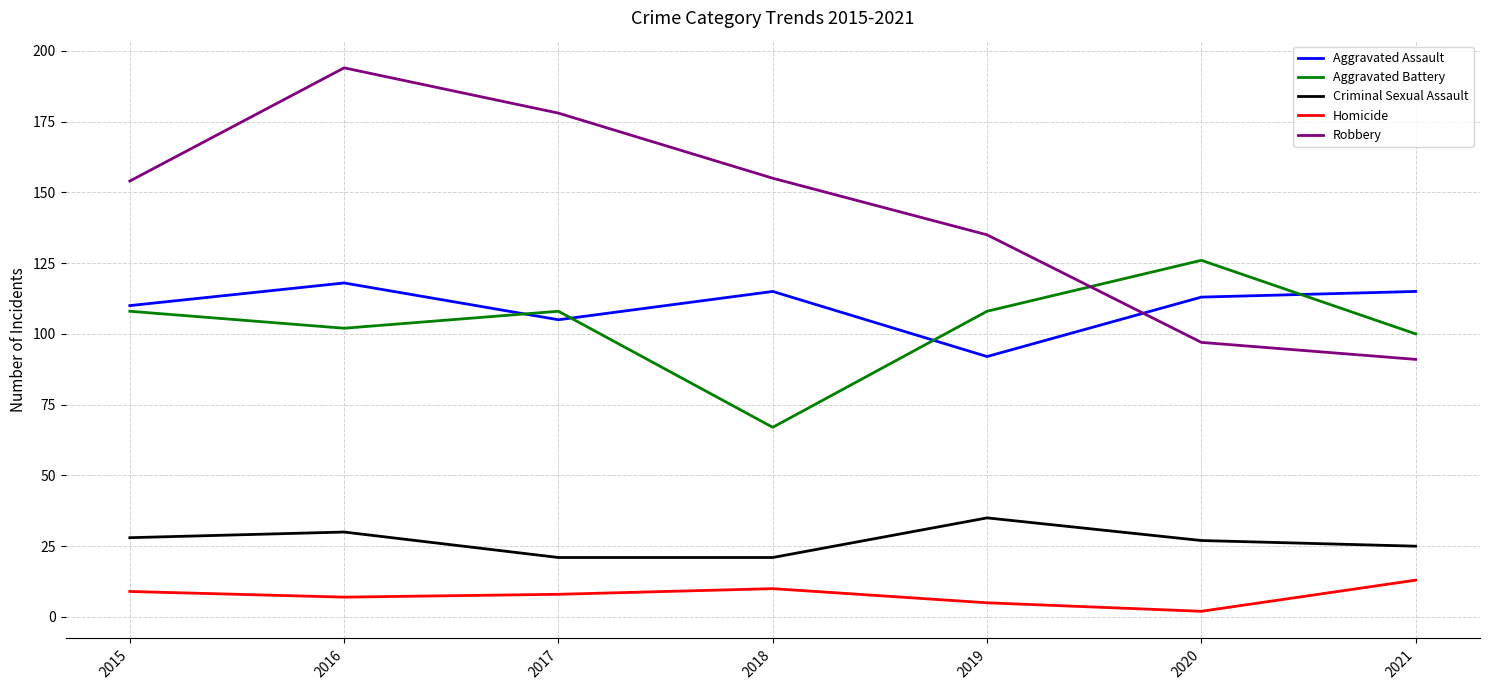

Rank the series by their maximum value, from lowest to highest.

Homicide, Criminal Sexual Assault, Aggravated Assault, Aggravated Battery, Robbery